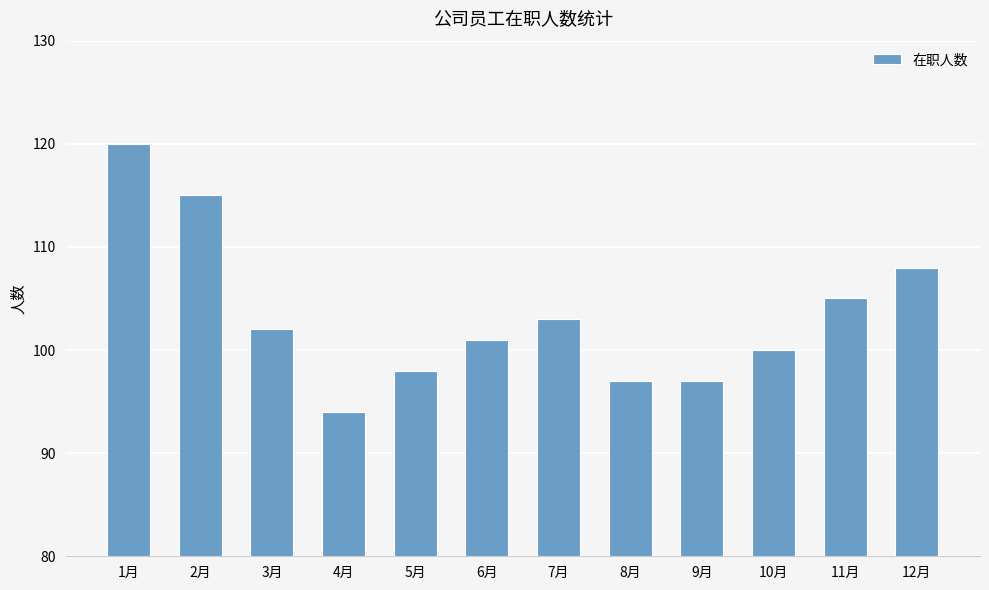

How many categories are shown in the chart?

12